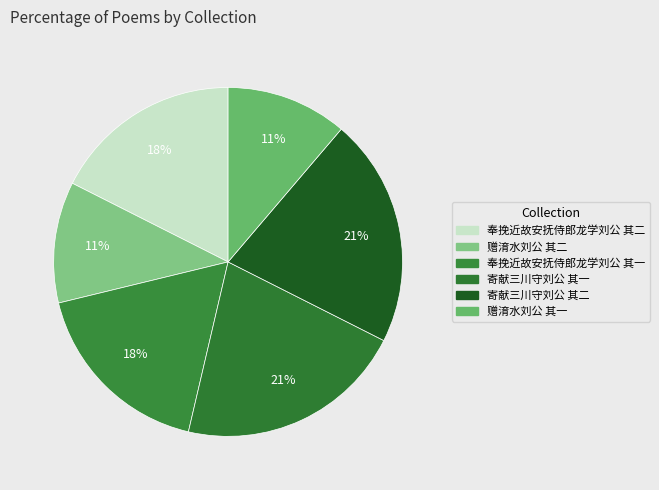

The 奉挽近故安抚侍郎龙学刘公 其一 slice represents 18% of the pie. True or false?

True